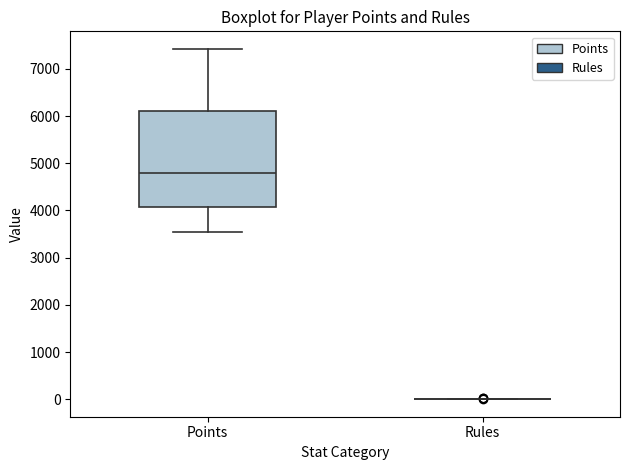

Reading left to right, read every box against the y-axis: the position of its median line, the range the box covers, and the ends of its whiskers. The values are not printed on the chart, so give them approximately, as read against the axis.

Points: median 4800, box 4100 to 6100, whiskers 3500 to 7400
Rules: box collapsed to a line at 0, whiskers 0 to 0